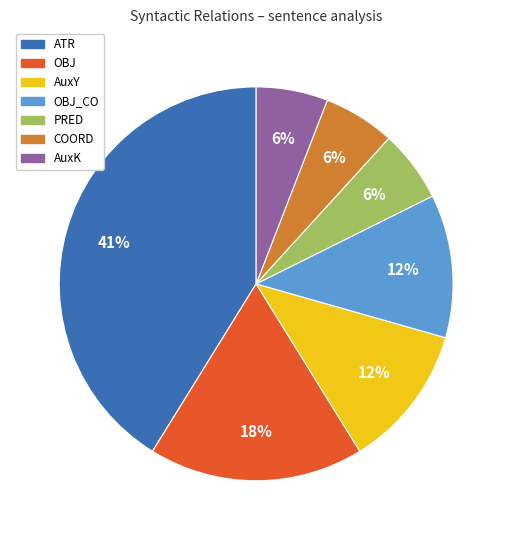

To the nearest percent, what is the combined percentage of COORD and ATR?

47%